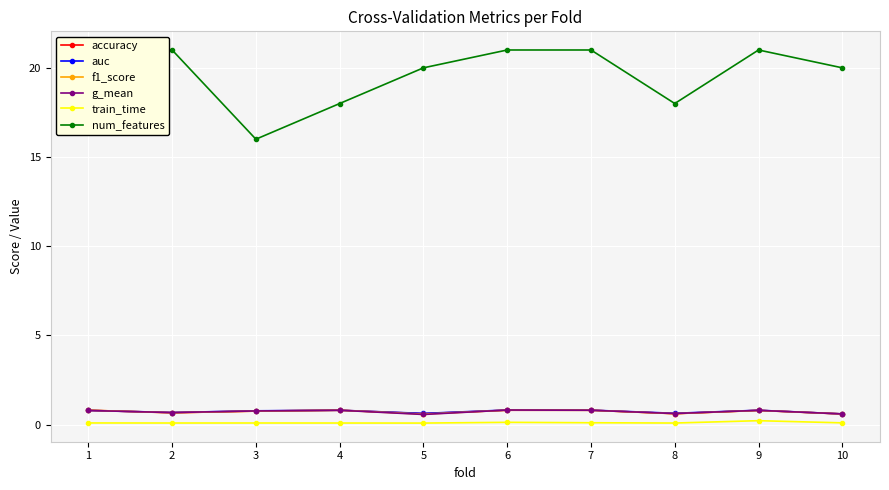

Which series has the largest range (max minus min)?

num_features